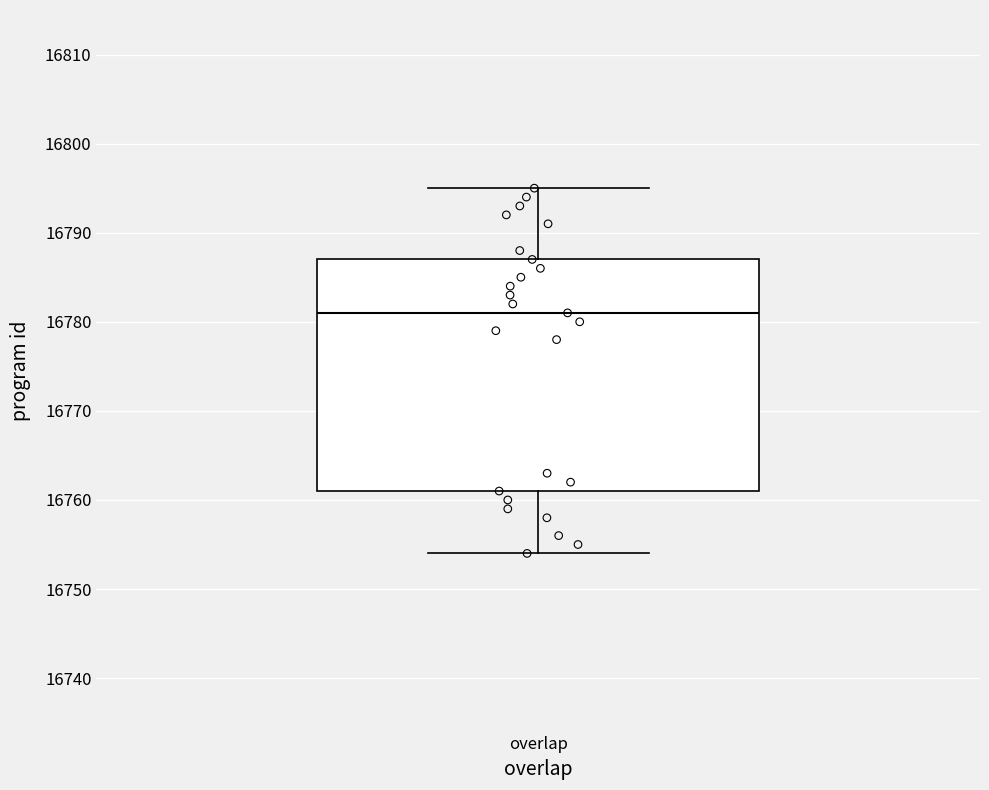

Transcribe this box plot: give where the median line is, the range the box spans, and where the two whiskers end, as read against the y-axis. The values are not printed on the chart, so give them approximately, as read against the axis.

median 16781, box 16761 to 16787, whiskers 16754 to 16795